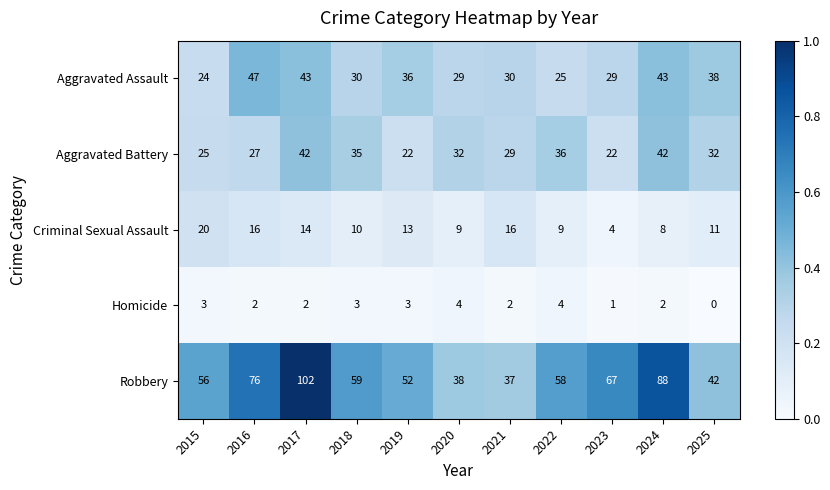

What is the difference between the highest and lowest values at 2016?

74